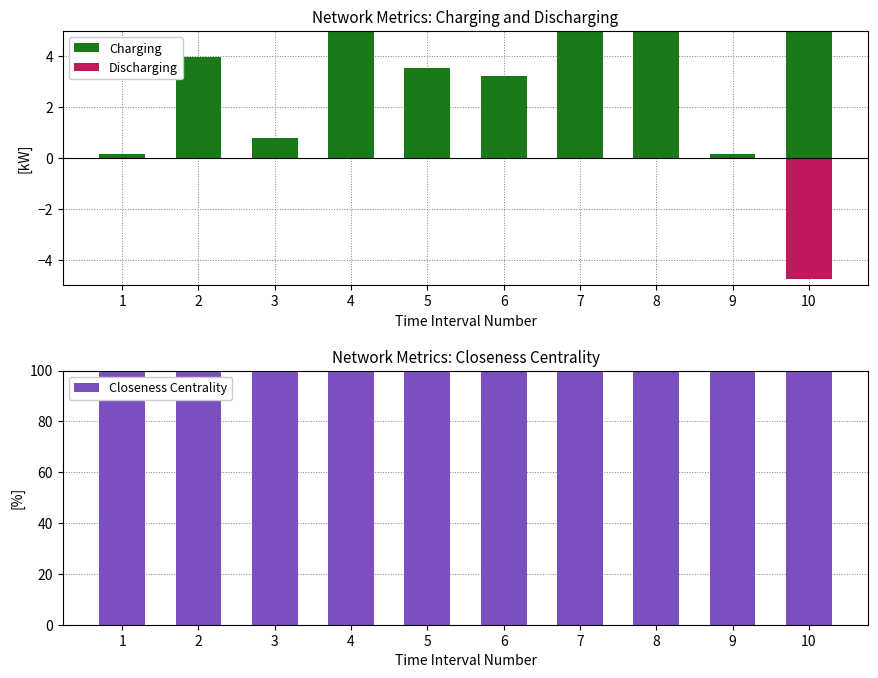

Between 1 and 3, which is larger?

3